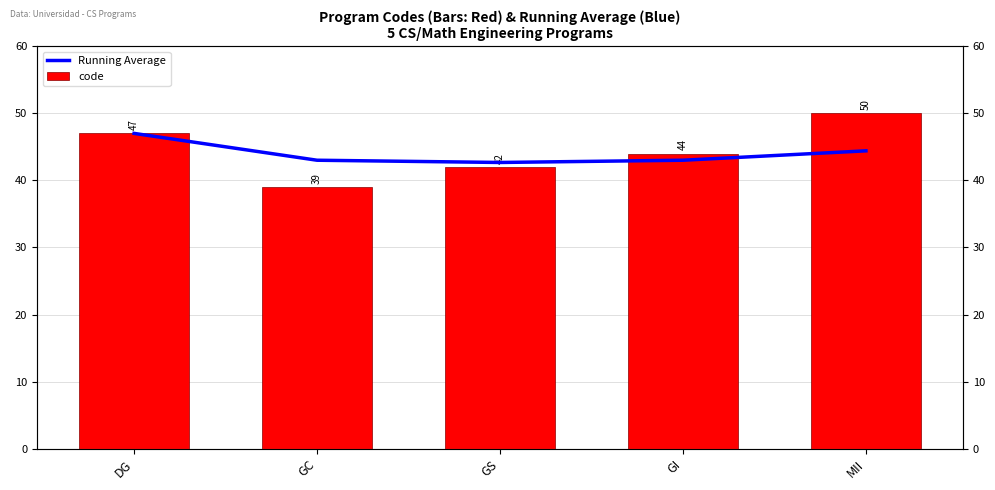

Between MII and GI, which is larger?

MII